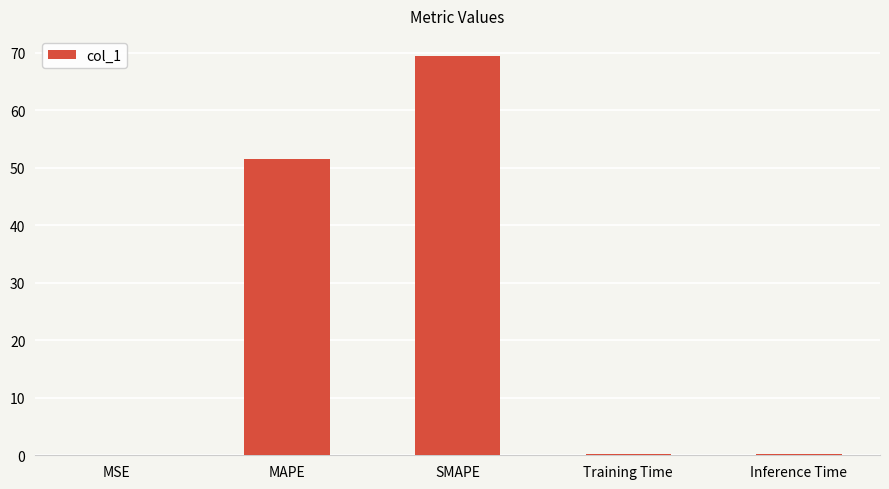

What is the greatest value displayed?

69.5